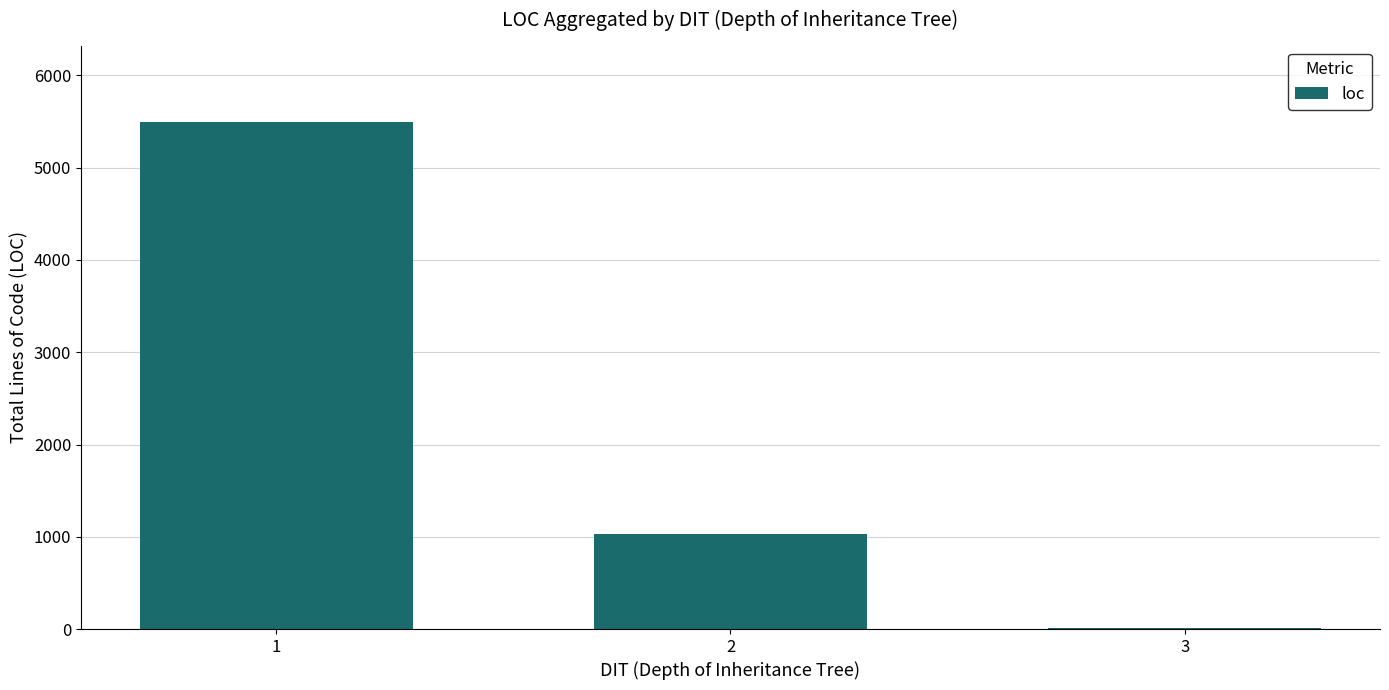

True or false: the data shows 1033 at 2.

True